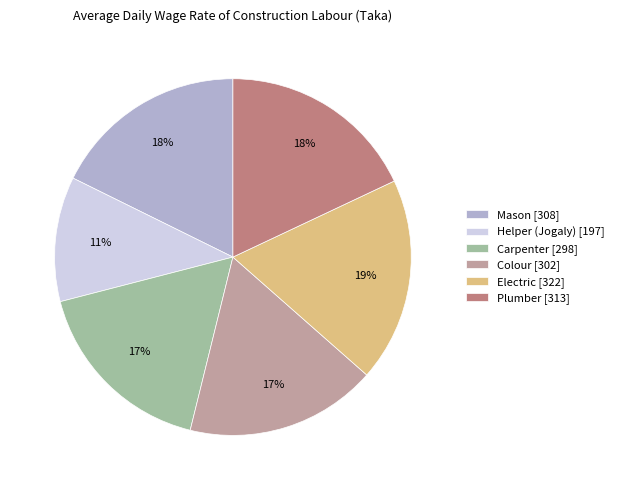

True or false: Helper (Jogaly) accounts for 5% of the total.

False